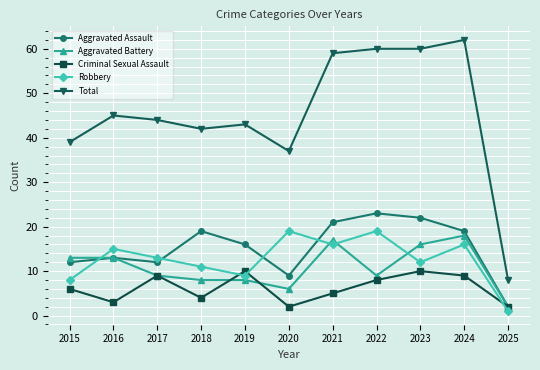

What is the sum of the Aggravated Battery values at 2019 and 2021?

25